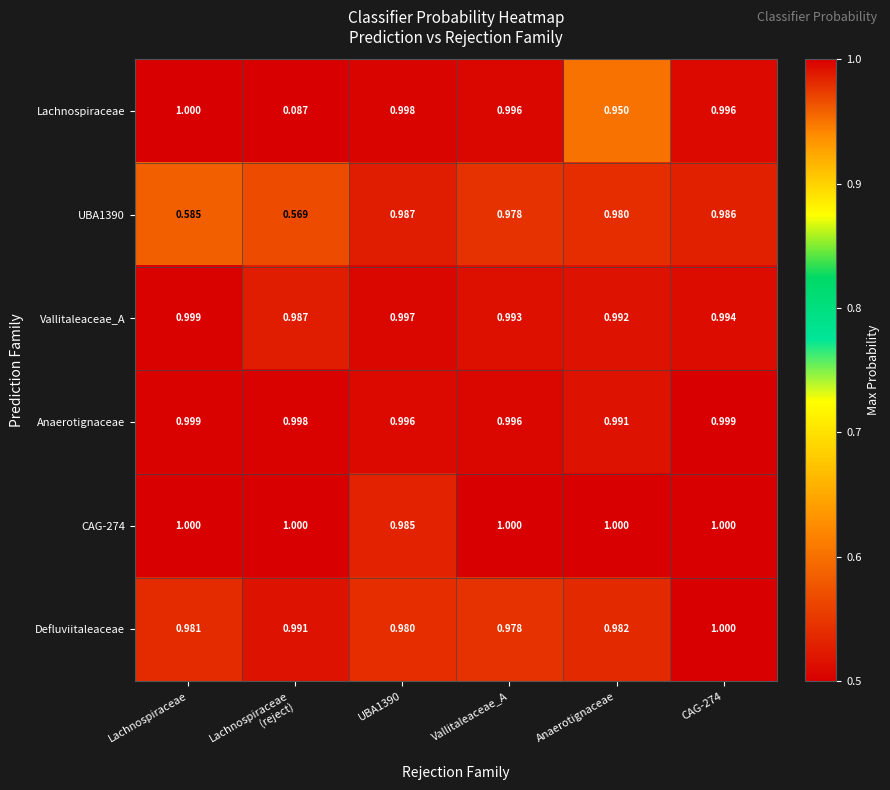

Which series has the widest spread of values?

Lachnospiraceae